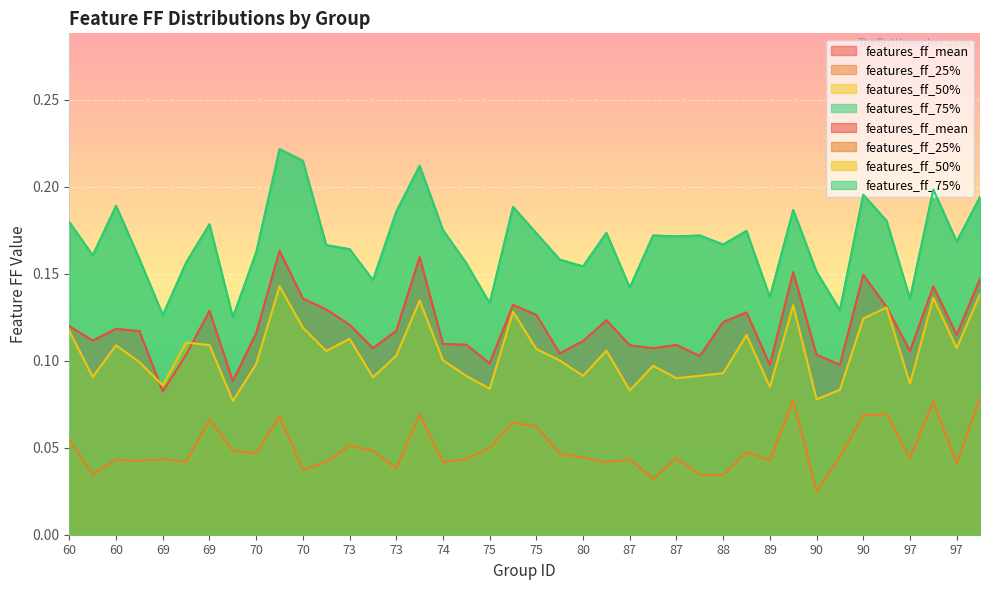

What are all the series names shown in the legend?

features_ff_mean, features_ff_25%, features_ff_50%, features_ff_75%